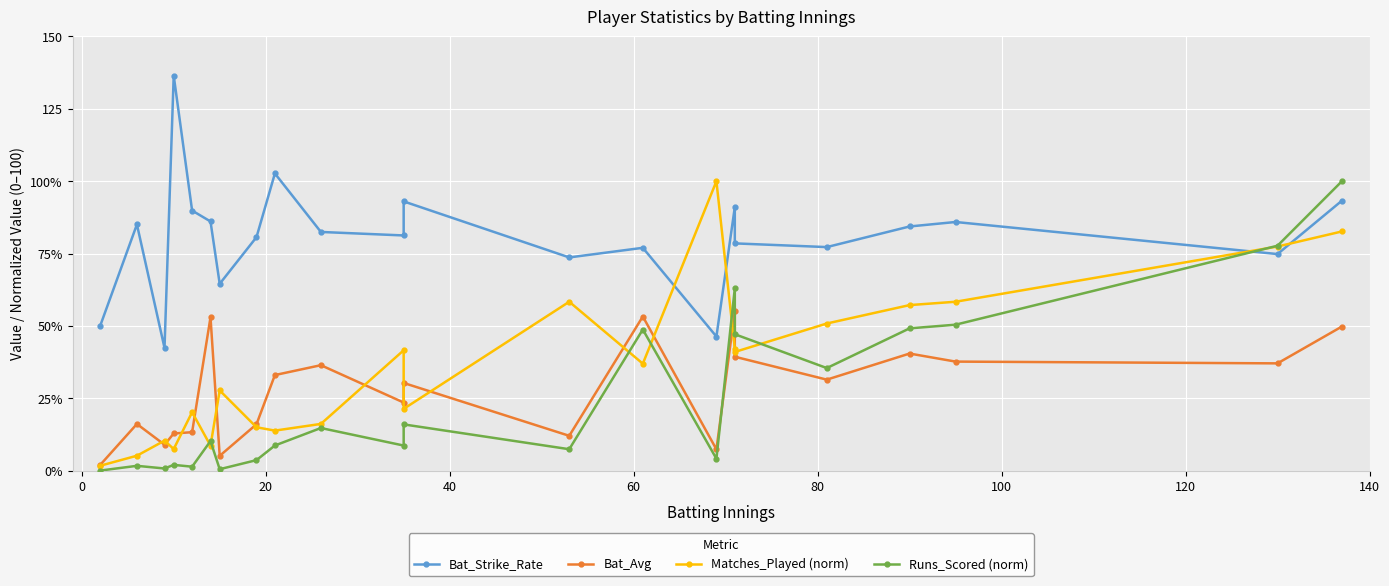

Where do Matches_Played (norm) and Bat_Avg first cross each other?

0 and 20